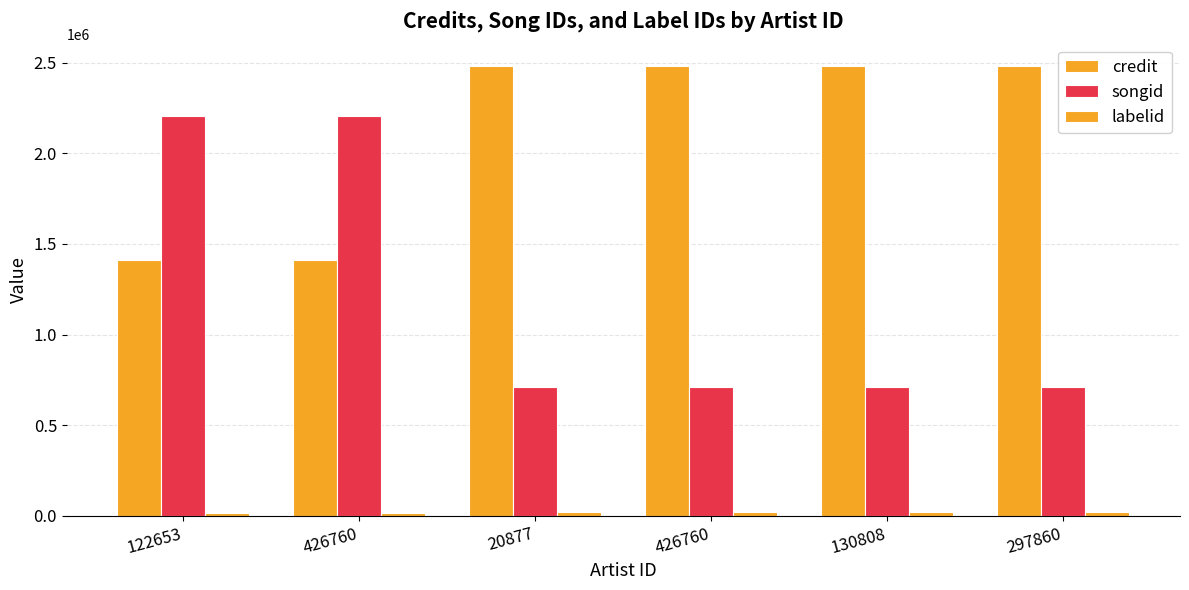

What value does the credit series have at 20877, to the nearest 100?

2480000